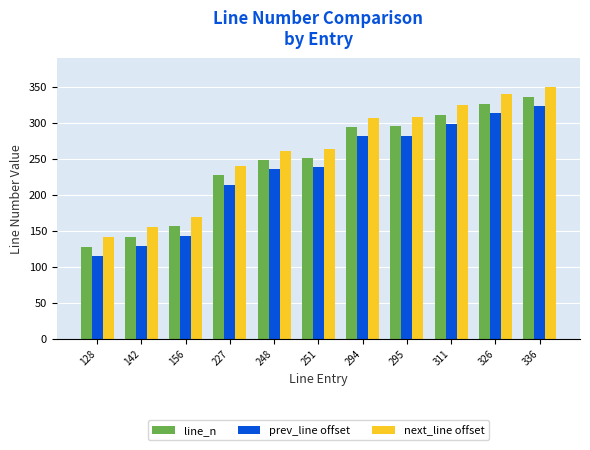

Rank the series by their average value, from highest to lowest.

next_line offset, line_n, prev_line offset